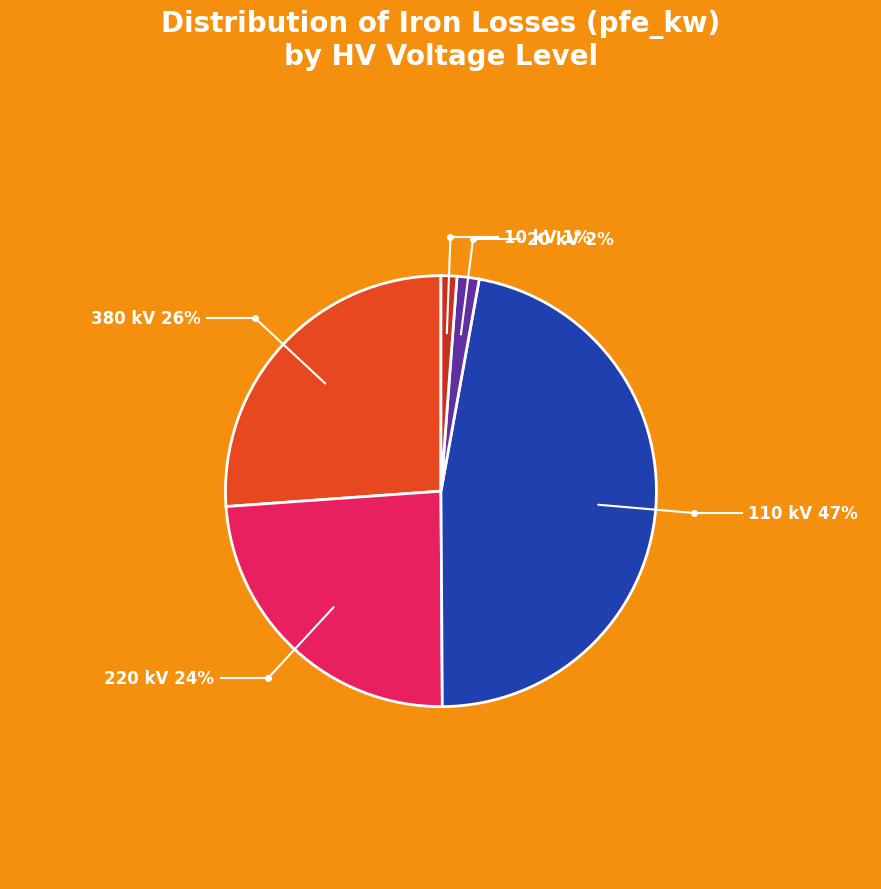

Between 20 and 110, which is larger?

110